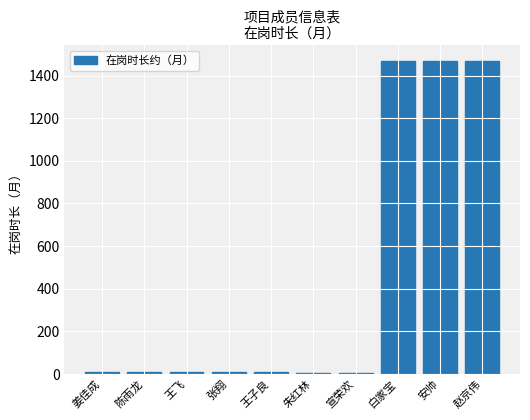

How many data points are above 7?

8